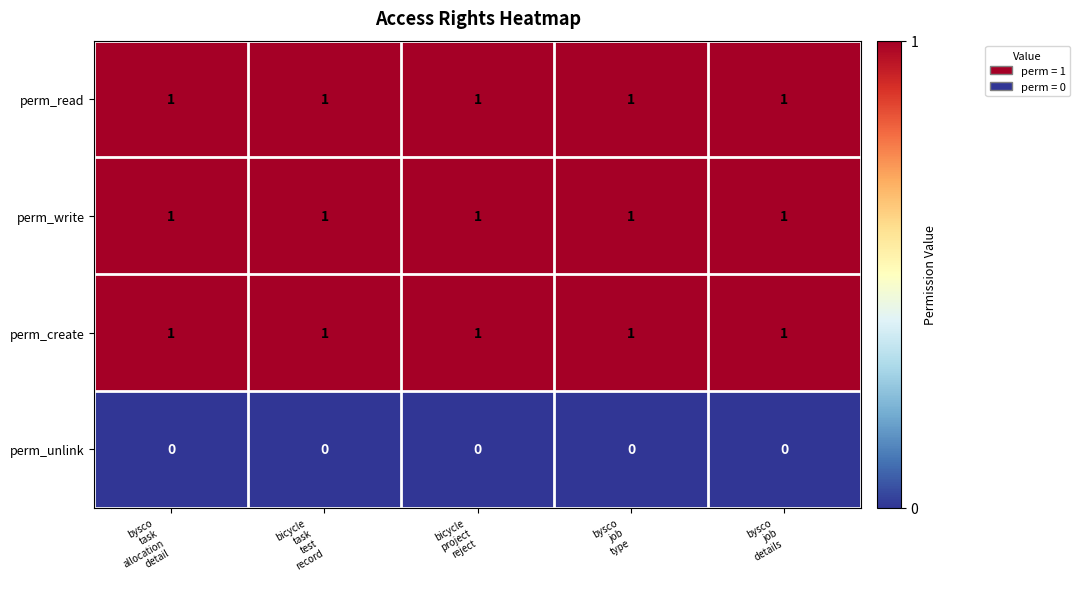

At how many categories does at least one series exceed 0?

5